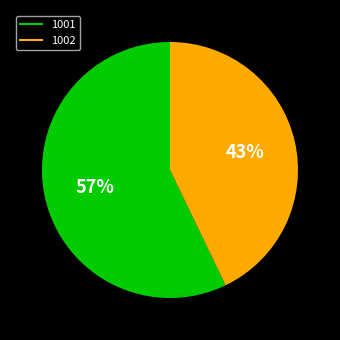

To the nearest percent, what is the average slice percentage?

50%